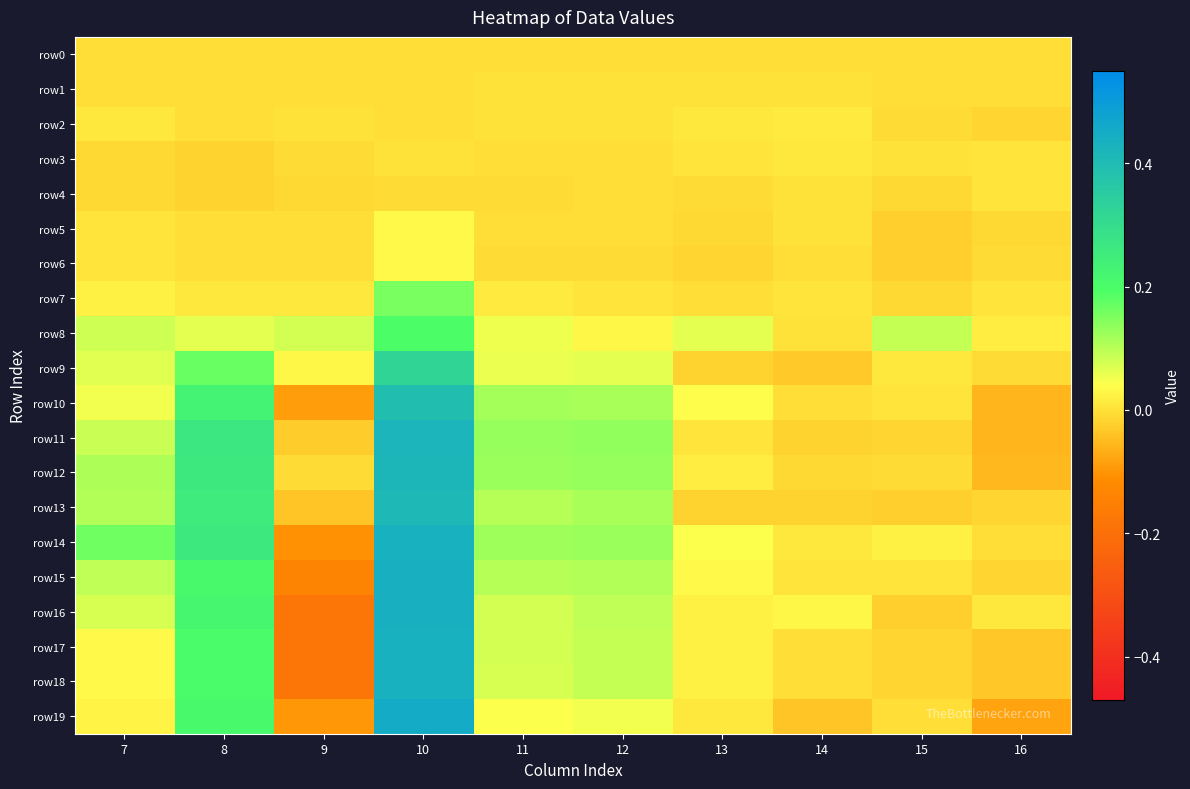

Reading left to right, list all the values displayed in this chart.

row0: 7=0.0	8=0.0	9=0.0	10=0.0	11=0.0	12=0.0	13=0.0	14=0.0	15=0.0	16=0.0
row1: 7=-0.0	8=-0.0	9=-0.0	10=-0.0	11=0.0	12=0.0	13=0.0	14=0.0	15=-0.0	16=-0.0
row2: 7=0.0	8=-0.0	9=0.0	10=-0.0	11=0.0	12=0.0	13=0.0	14=0.0	15=-0.0	16=-0.0
row3: 7=-0.0	8=-0.0	9=-0.0	10=0.0	11=-0.0	12=-0.0	13=0.0	14=0.0	15=0.0	16=0.0
row4: 7=-0.0	8=-0.0	9=-0.0	10=-0.0	11=-0.0	12=-0.0	13=-0.0	14=0.0	15=-0.0	16=0.0
row5: 7=0.0	8=-0.0	9=0.0	10=0.0	11=-0.0	12=-0.0	13=-0.0	14=0.0	15=-0.0	16=-0.0
row6: 7=0.0	8=-0.0	9=0.0	10=0.0	11=-0.0	12=-0.0	13=-0.0	14=-0.0	15=-0.0	16=-0.0
row7: 7=0.0	8=0.0	9=0.0	10=0.2	11=0.0	12=0.0	13=-0.0	14=0.0	15=-0.0	16=0.0
row8: 7=0.1	8=0.1	9=0.1	10=0.2	11=0.1	12=0.0	13=0.1	14=0.0	15=0.1	16=0.0
row9: 7=0.1	8=0.2	9=0.0	10=0.3	11=0.1	12=0.1	13=-0.0	14=-0.0	15=0.0	16=-0.0
row10: 7=0.0	8=0.2	9=-0.1	10=0.4	11=0.1	12=0.1	13=0.0	14=-0.0	15=0.0	16=-0.1
row11: 7=0.1	8=0.3	9=-0.0	10=0.4	11=0.1	12=0.1	13=0.0	14=-0.0	15=-0.0	16=-0.1
row12: 7=0.1	8=0.3	9=-0.0	10=0.4	11=0.1	12=0.1	13=0.0	14=-0.0	15=-0.0	16=-0.1
row13: 7=0.1	8=0.3	9=-0.0	10=0.4	11=0.1	12=0.1	13=-0.0	14=-0.0	15=-0.0	16=-0.0
row14: 7=0.2	8=0.3	9=-0.1	10=0.4	11=0.1	12=0.1	13=0.0	14=0.0	15=0.0	16=-0.0
row15: 7=0.1	8=0.2	9=-0.1	10=0.4	11=0.1	12=0.1	13=0.0	14=0.0	15=0.0	16=-0.0
row16: 7=0.1	8=0.2	9=-0.2	10=0.4	11=0.1	12=0.1	13=0.0	14=0.0	15=-0.0	16=0.0
row17: 7=0.0	8=0.2	9=-0.2	10=0.4	11=0.1	12=0.1	13=0.0	14=-0.0	15=-0.0	16=-0.0
row18: 7=0.0	8=0.2	9=-0.2	10=0.4	11=0.1	12=0.1	13=0.0	14=-0.0	15=-0.0	16=-0.0
row19: 7=0.0	8=0.2	9=-0.1	10=0.5	11=0.0	12=0.1	13=0.0	14=-0.0	15=-0.0	16=-0.1